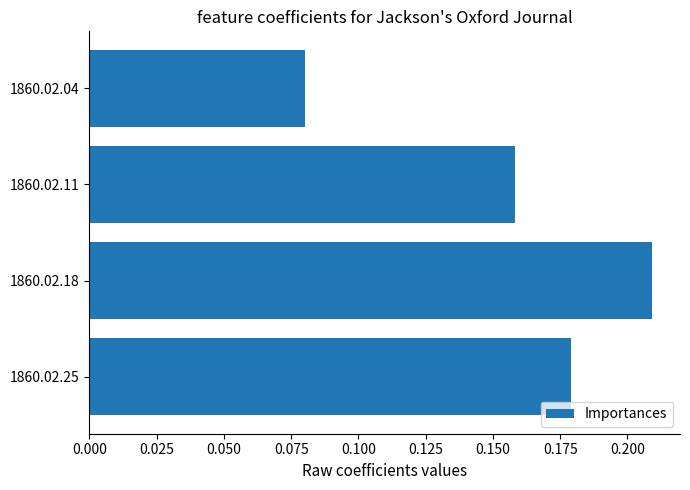

Rank the categories by value from lowest to highest.

1860.02.04, 1860.02.11, 1860.02.25, 1860.02.18